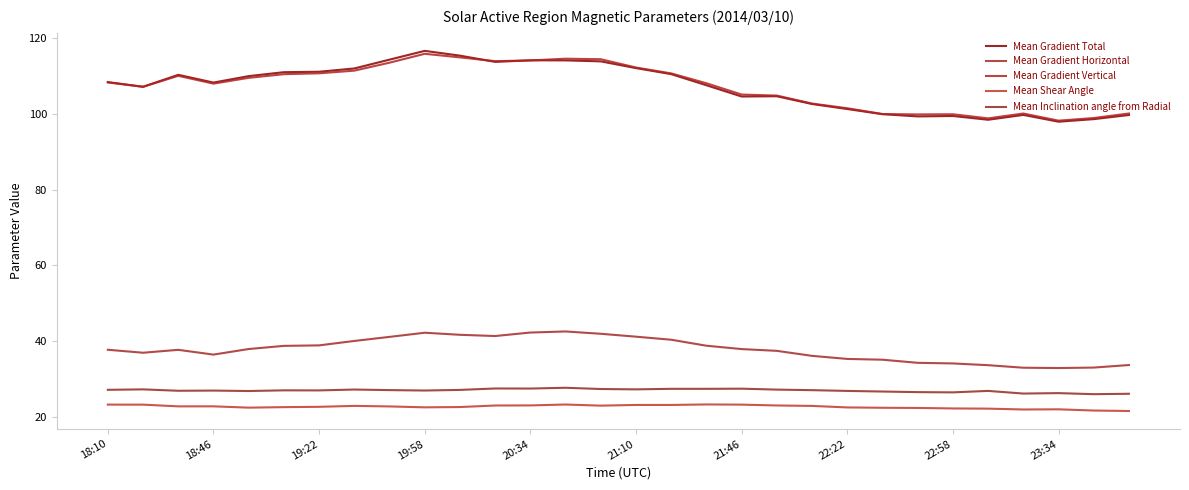

In Mean Gradient Total, how many points are lower than both neighbors (excluding endpoints)?

7